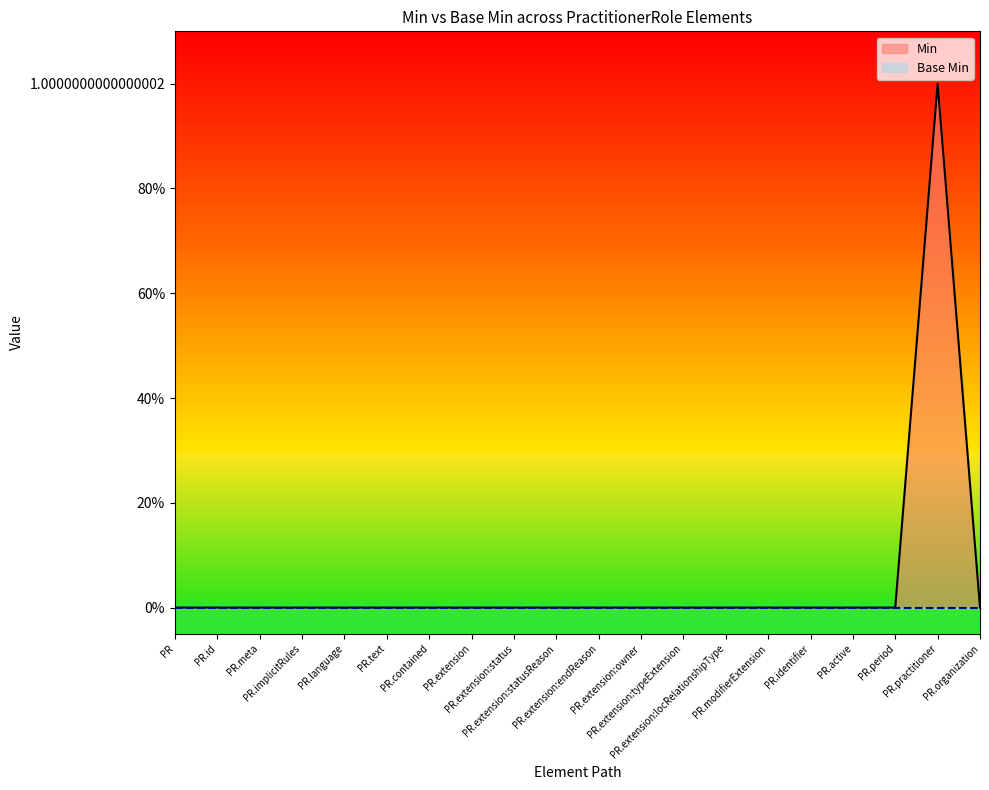

Reading left to right, transcribe all the data shown in this chart.

0	0	0	0	0	0	0	0	0	0	0	0	0	0	0	0	0	0	1	0